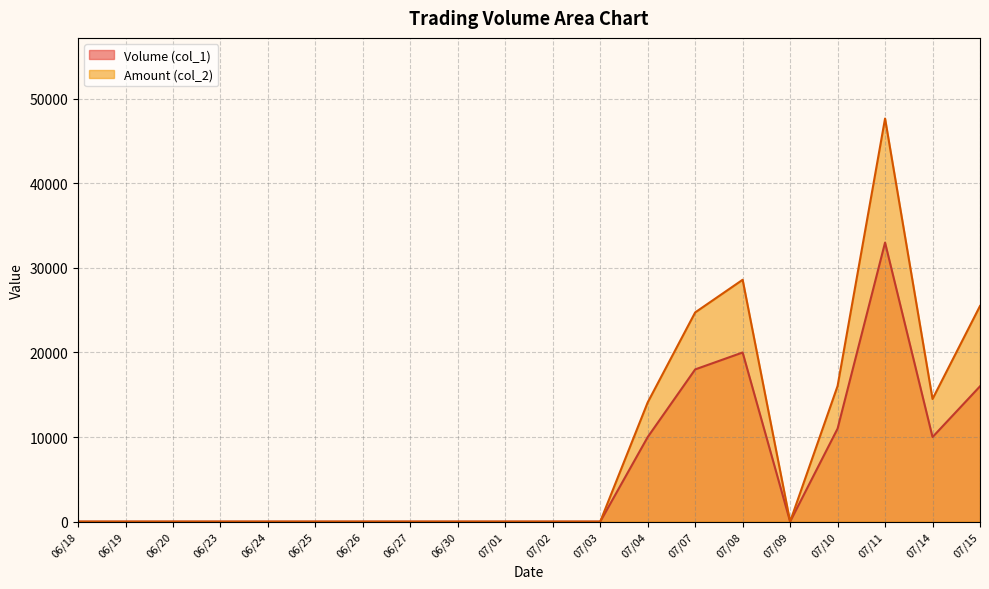

Which series has the largest range (max minus min)?

Amount (col_2)